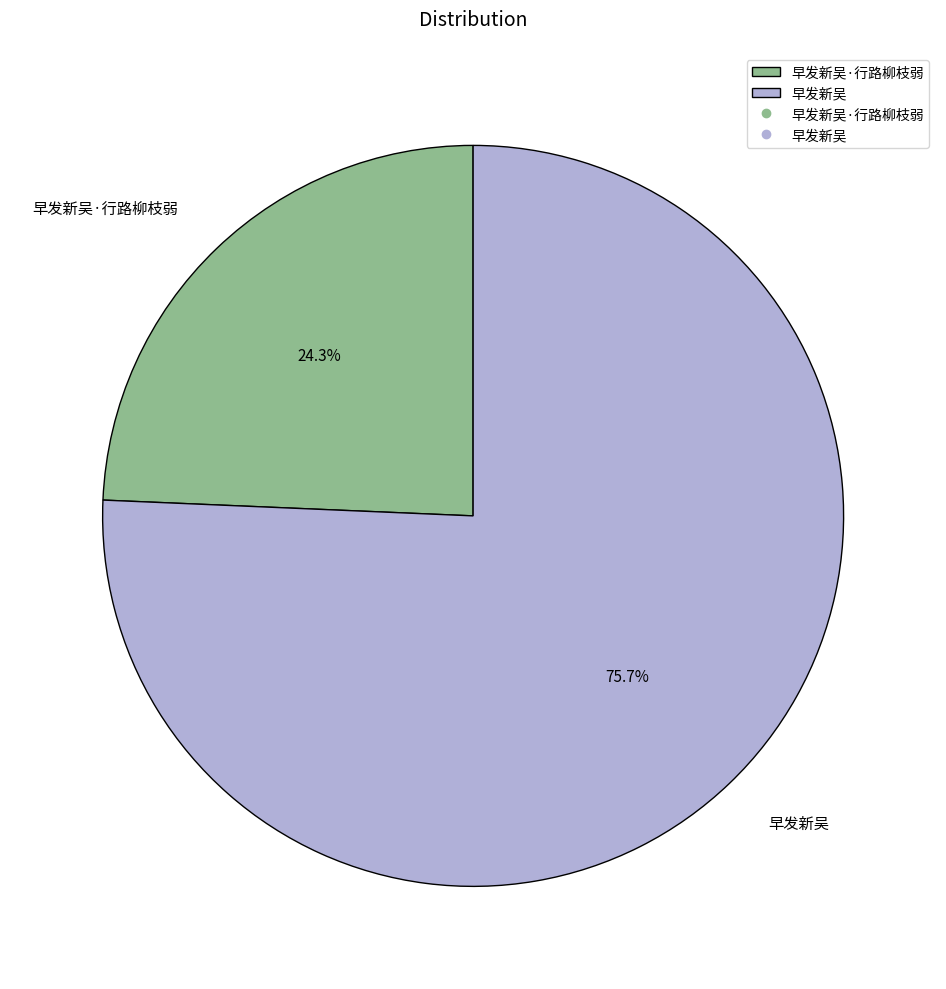

To the nearest percent, what is the combined percentage of 早发新吴 and 早发新吴·行路柳枝弱?

100%